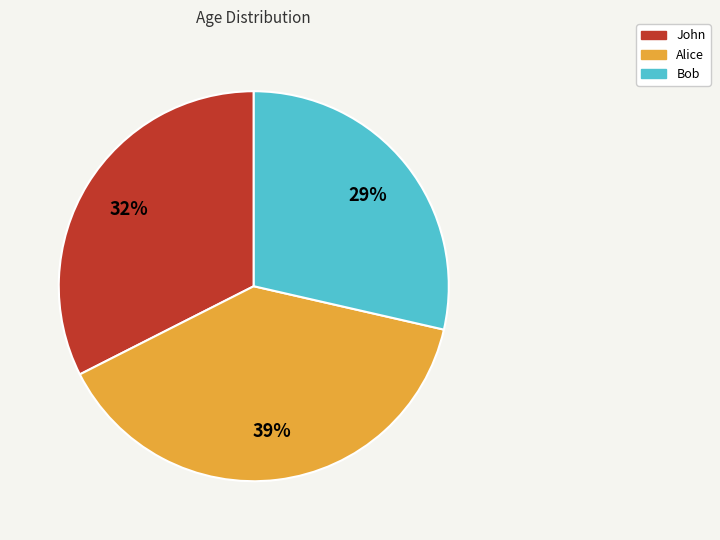

What is the largest slice in the pie chart?

Alice